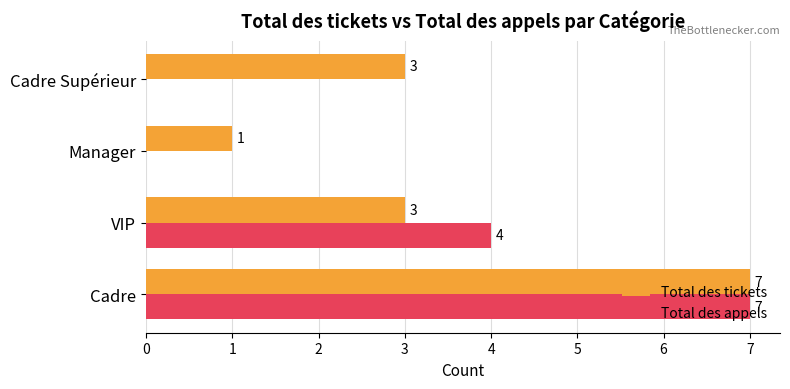

How many positive values does the Total des appels series have?

2